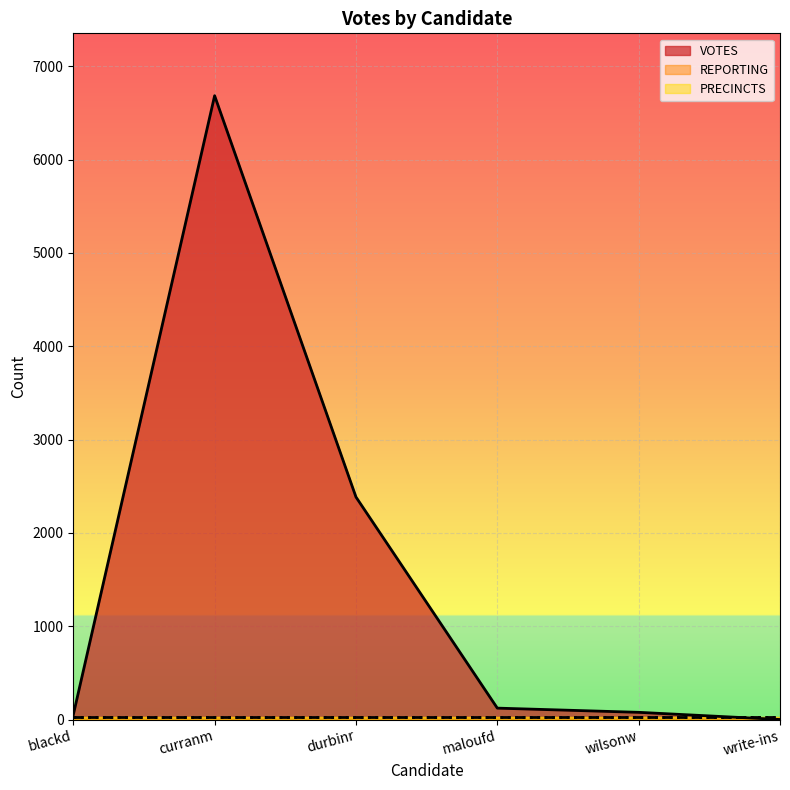

Reading left to right, list all the values displayed in this chart.

VOTES: 50	6684	2384	122	77	0
REPORTING: 24	24	24	24	24	24
PRECINCTS: 24	24	24	24	24	24